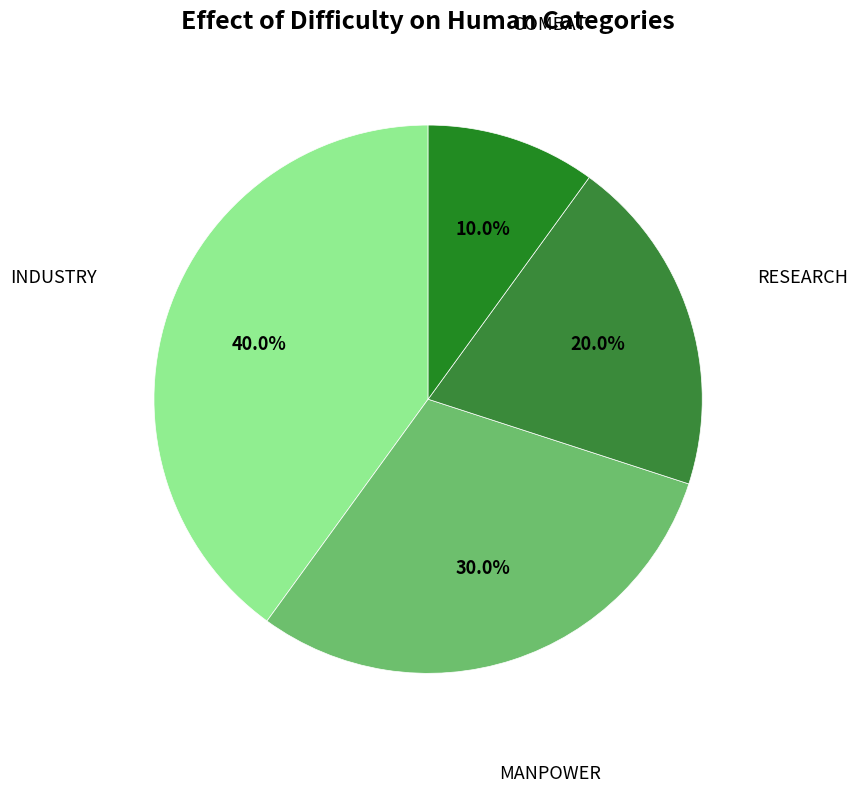

What portion of the pie excludes INDUSTRY?

60.0%